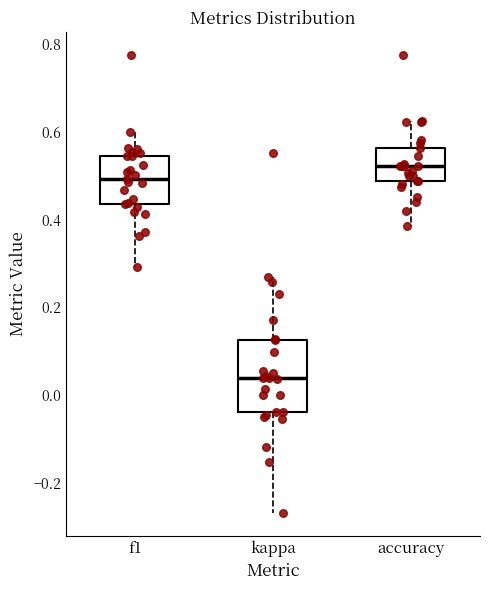

Reading left to right, read every box against the y-axis: the position of its median line, the range the box covers, and the ends of its whiskers. The values are not printed on the chart, so give them approximately, as read against the axis.

f1: median 0.50, box 0.44 to 0.54, whiskers 0.30 to 0.60
kappa: median 0.04, box -0.04 to 0.12, whiskers -0.26 to 0.26
accuracy: median 0.52, box 0.48 to 0.56, whiskers 0.38 to 0.62